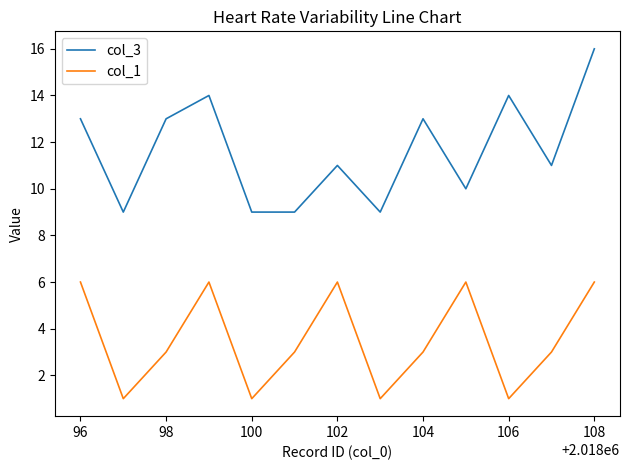

True or false: col_3 and col_1 cross at least once.

False